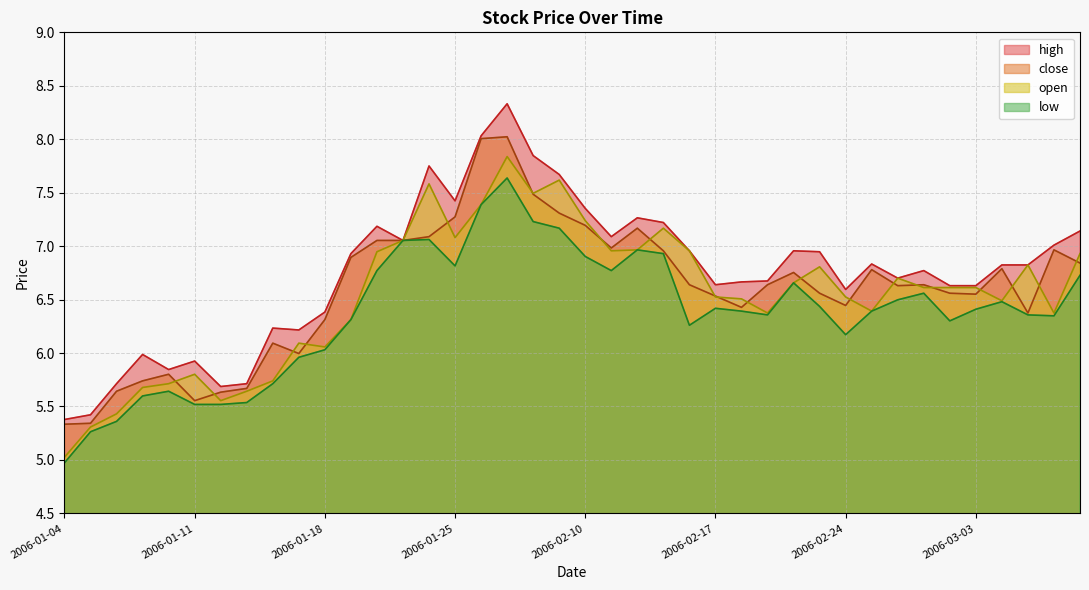

At 2006-02-28, list the series in order from largest to smallest.

high, open, close, low